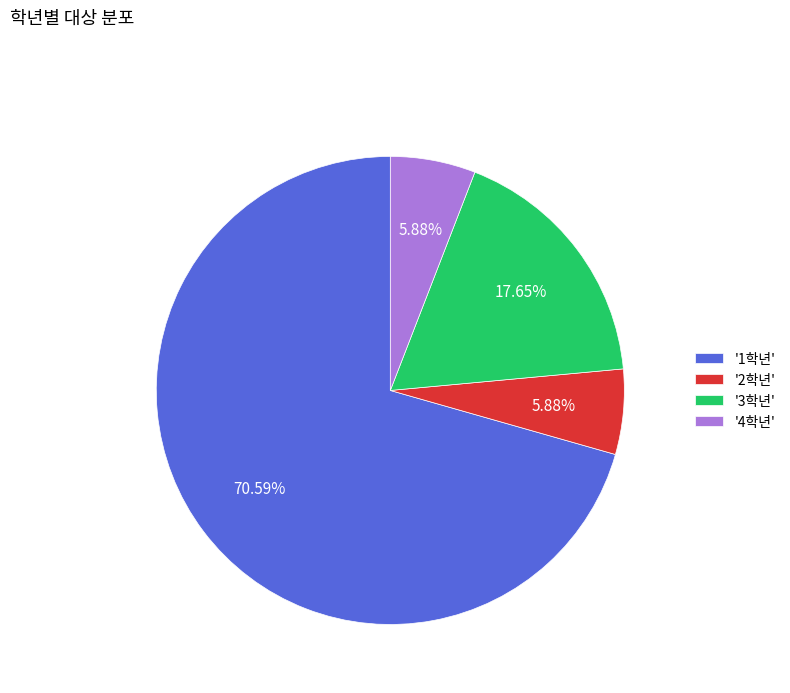

Is there any slice that represents more than half of the pie?

Yes